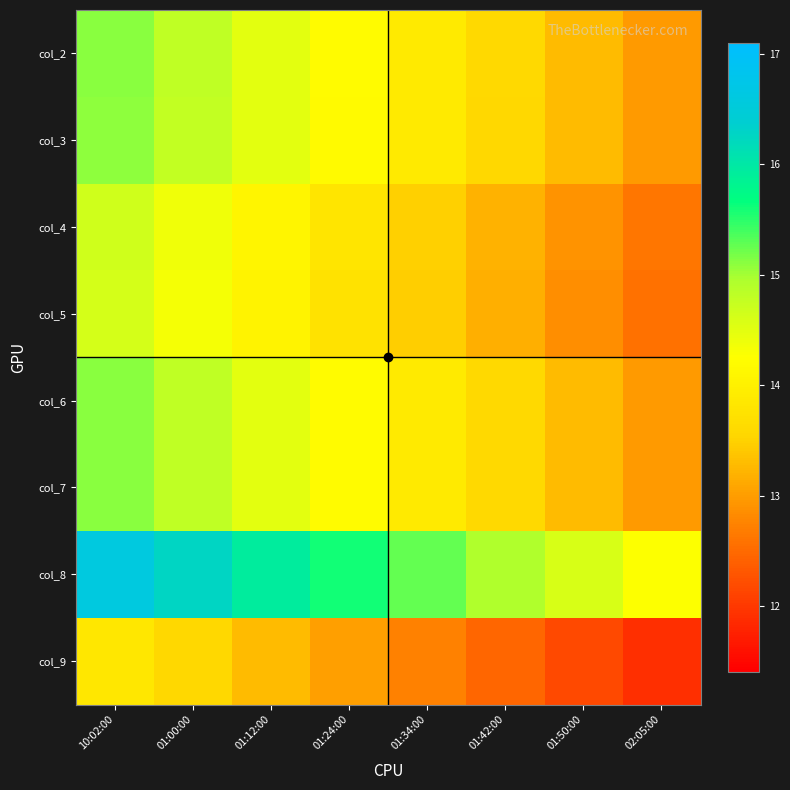

What is the difference between the highest and lowest values at 10:02:00?

2.8